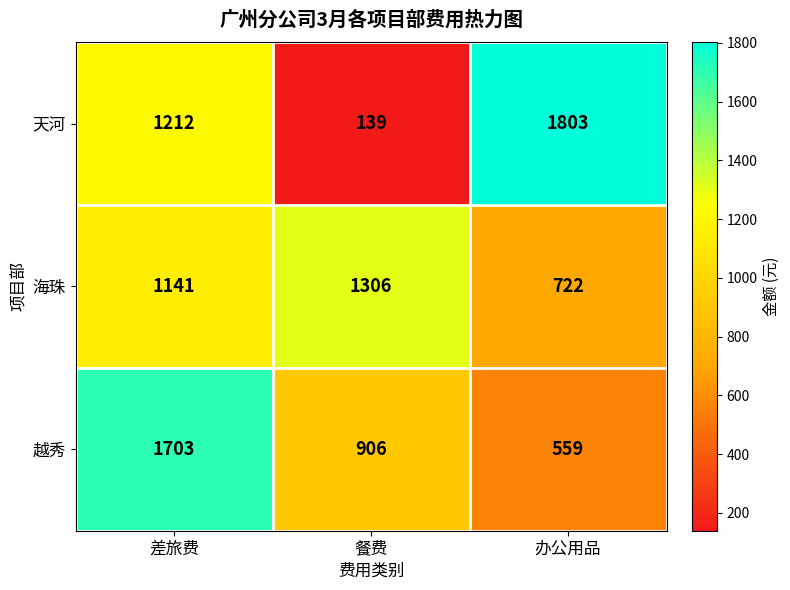

What is the maximum value for 越秀?

1703